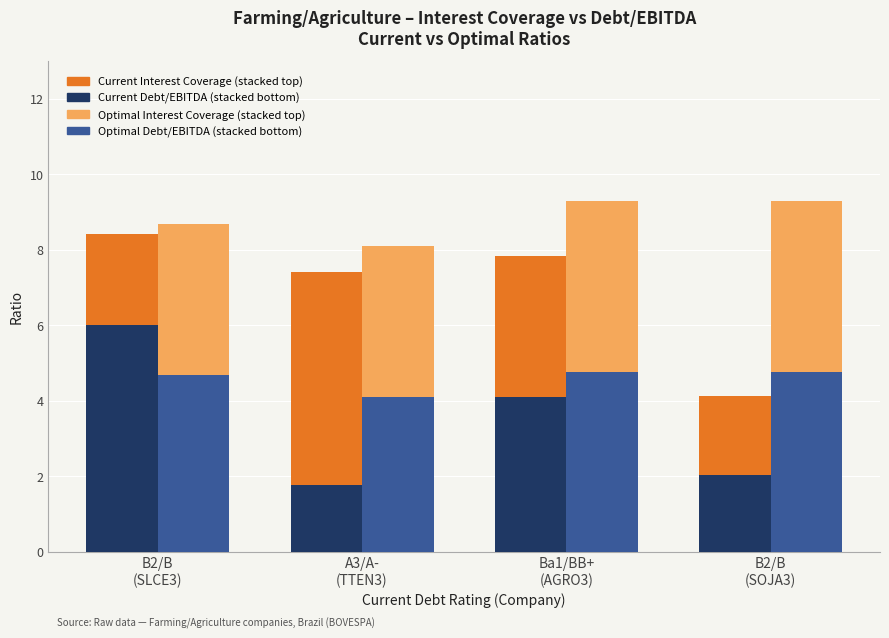

Which category has the lowest value in the Optimal Debt/EBITDA series?

A3/A-
(TTEN3)